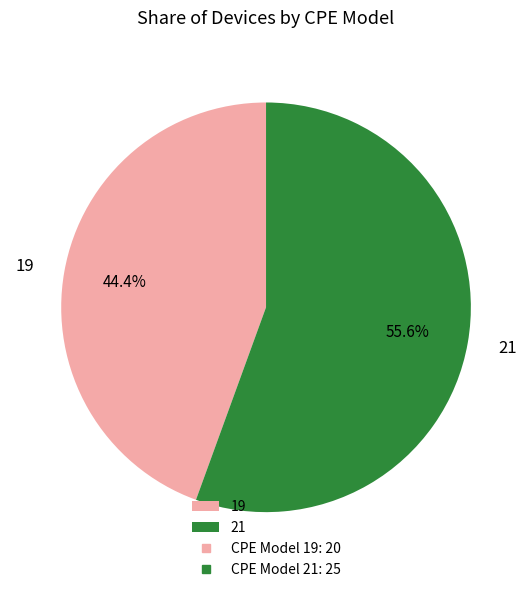

Which has a higher value, 19 or 21?

21